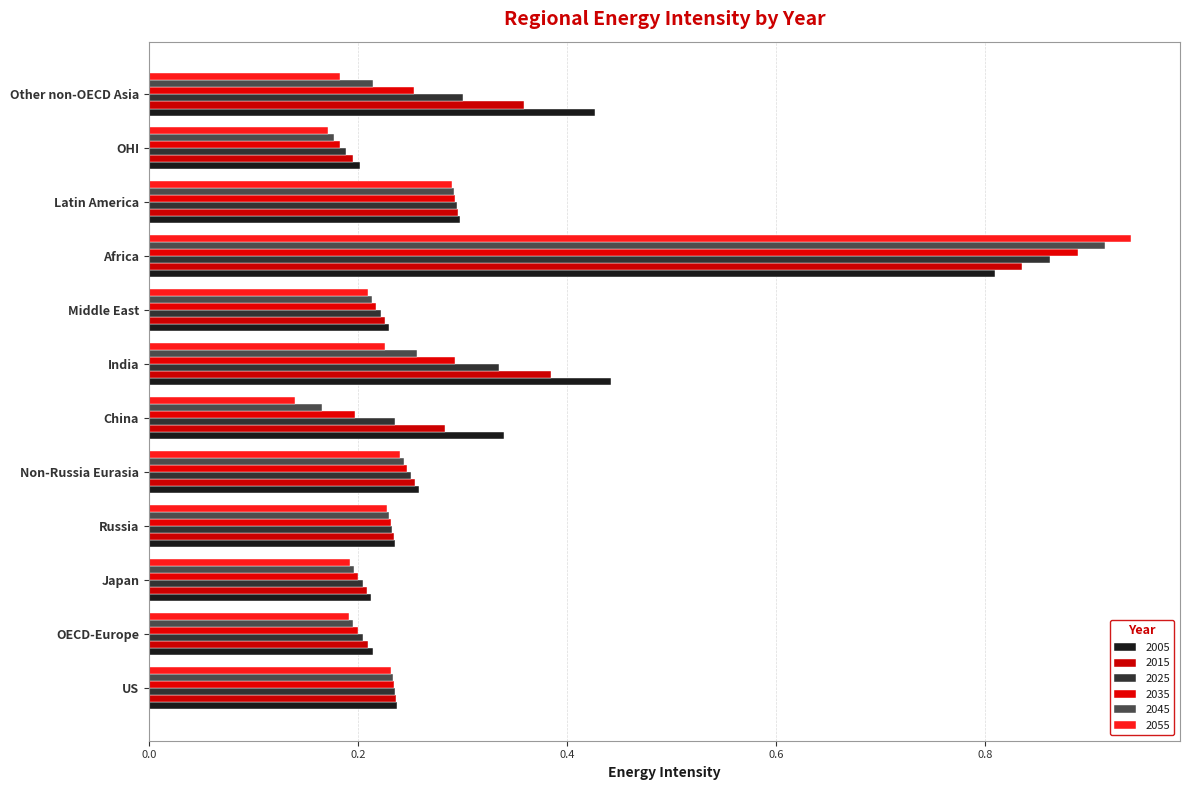

Between OECD-Europe and Russia, which series saw the biggest shift?

2055